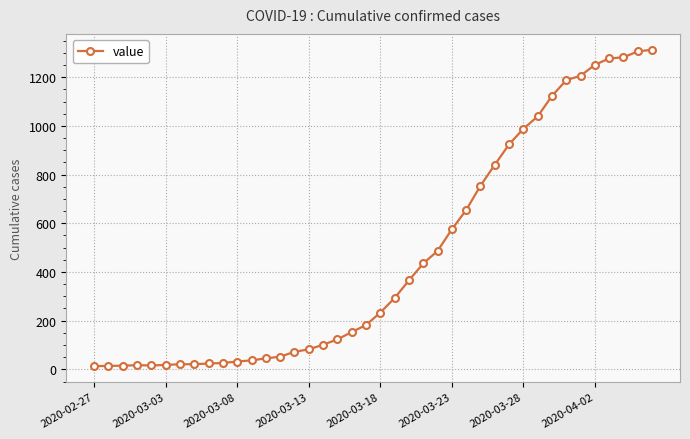

What is the difference between the second highest and minimum values?

1293